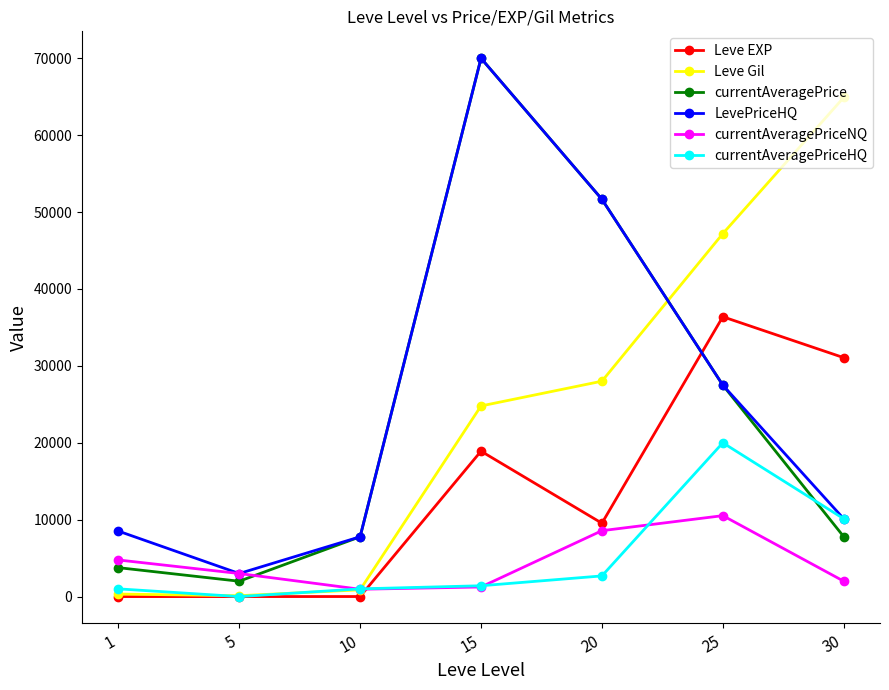

What value does the Leve Gil series have at 10?

880.0